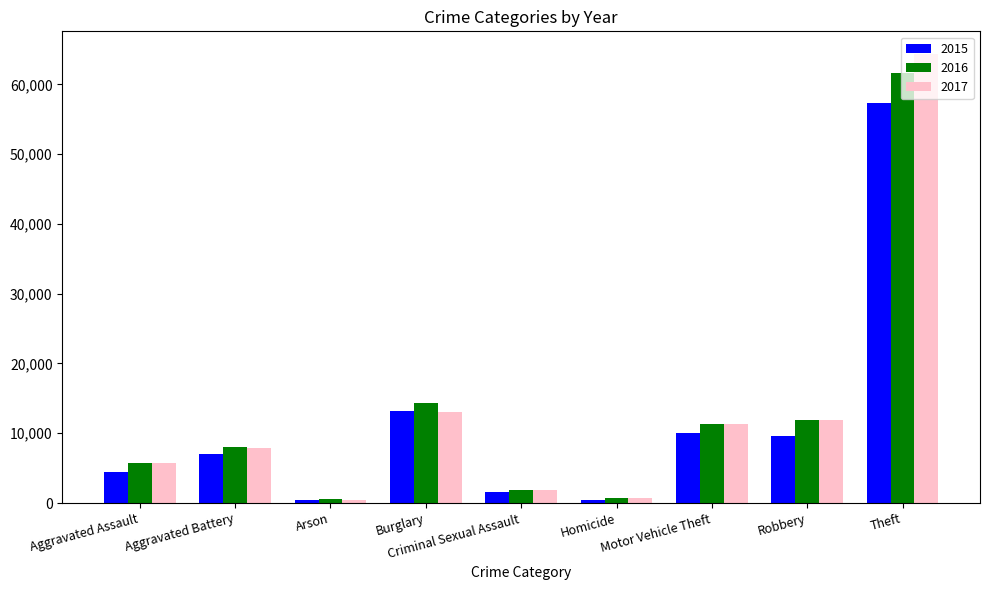

The 2015 series shows 4480 at Aggravated Assault. True or false?

True